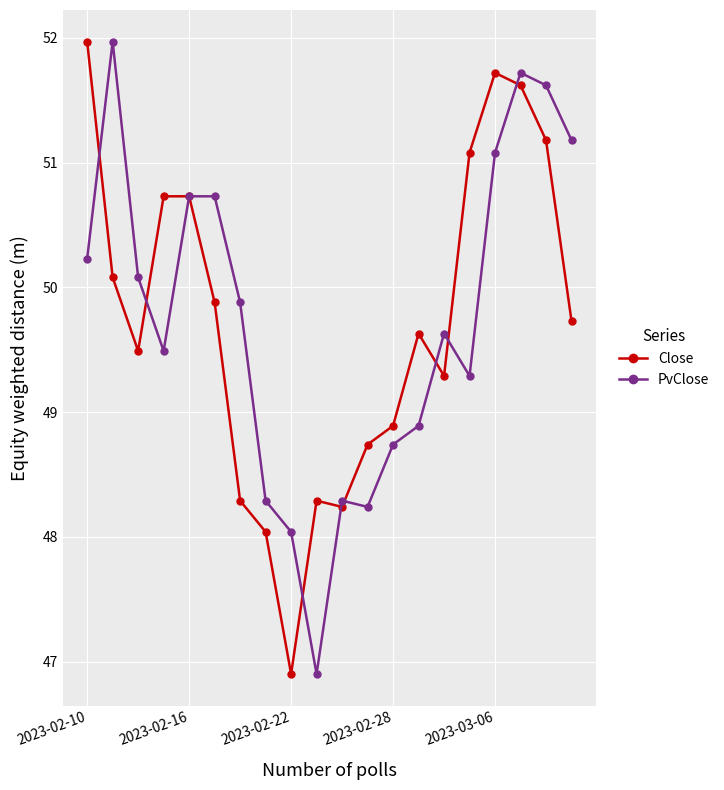

What is the value of the PvClose point at the 1st from the left?

50.2